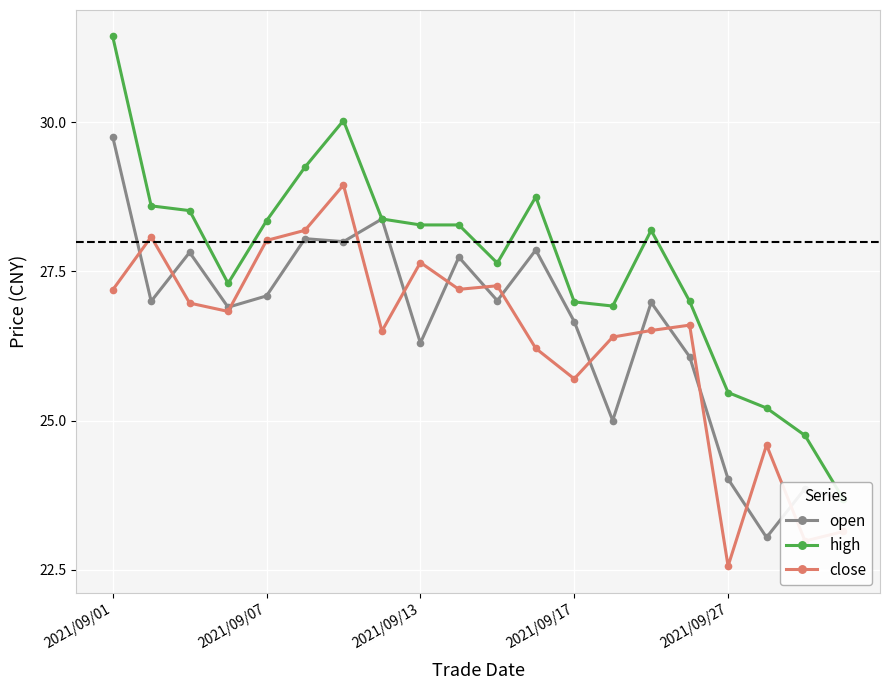

What is the lowest value of the close series?

22.6